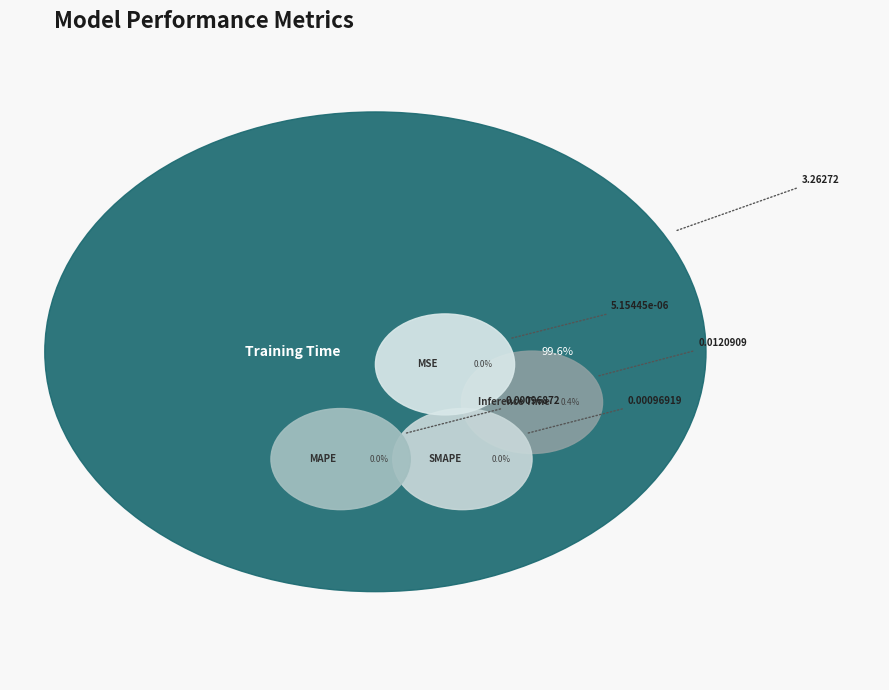

Rank the categories by value from highest to lowest.

Training Time, Inference Time, SMAPE, MAPE, MSE